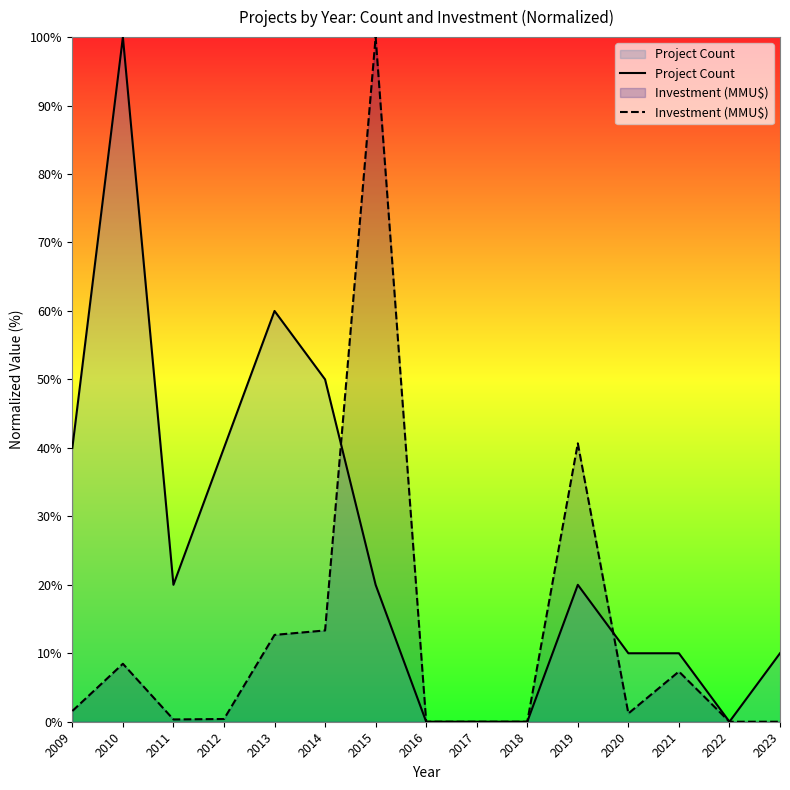

How many categories are shown in the chart?

15